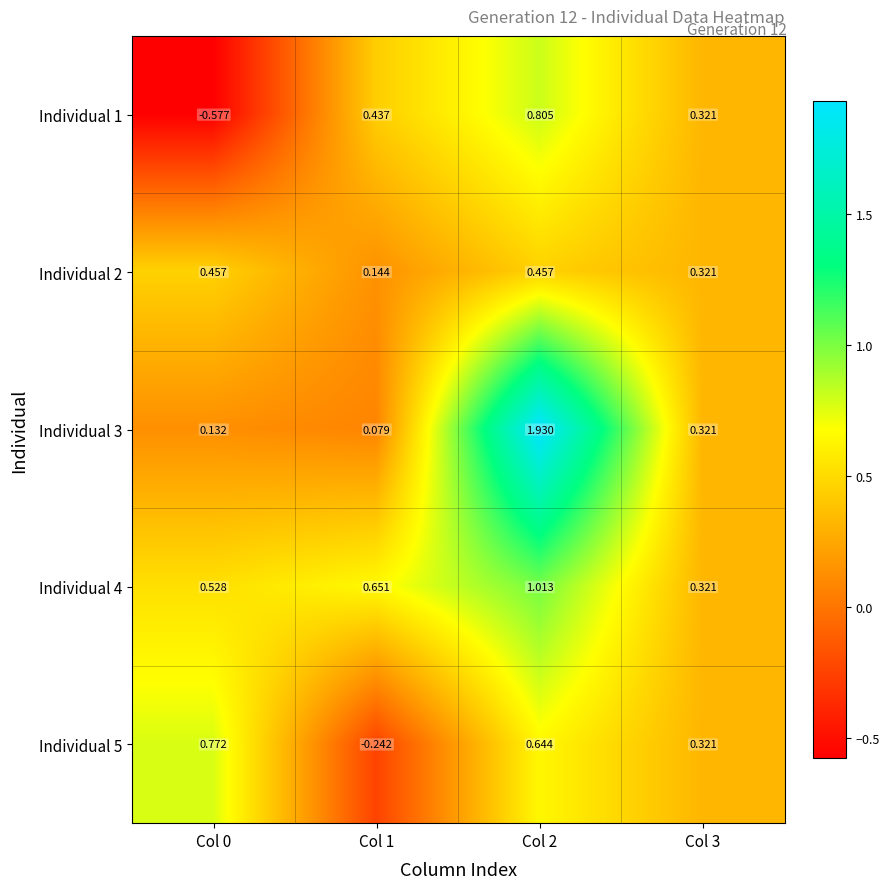

Is the value of Individual 1 at Col 0 greater than the value of Individual 2 at Col 0?

No